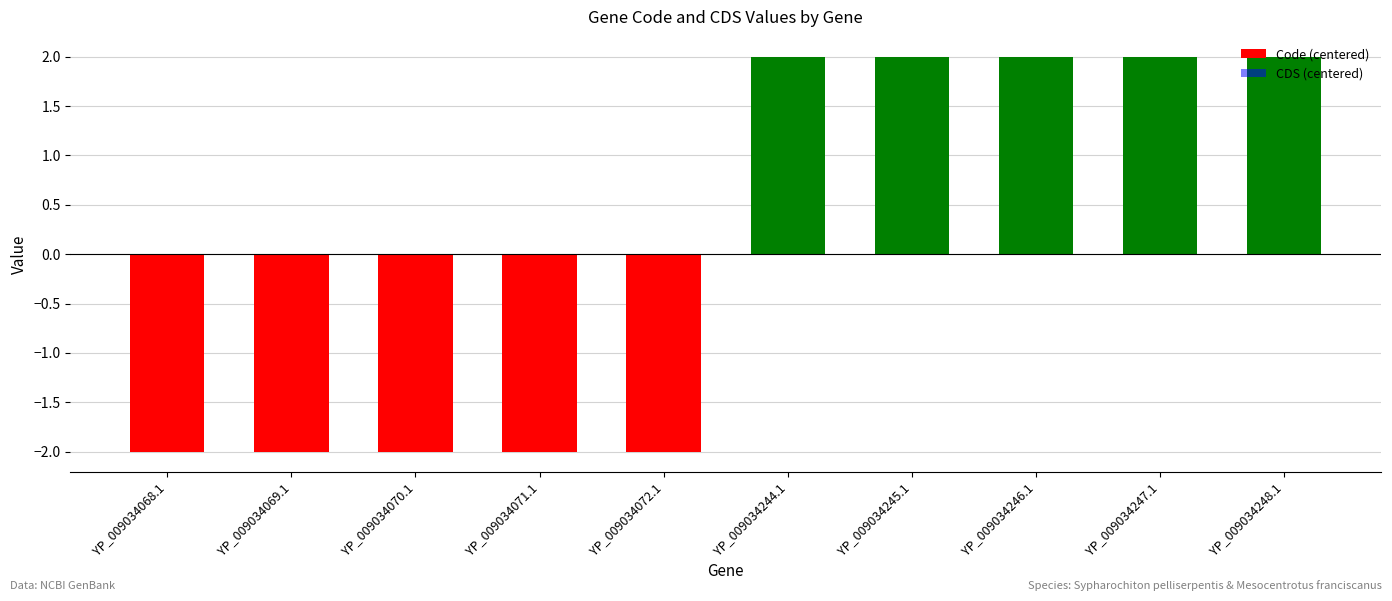

Is it true that the value at YP_009034068.1 is -2?

True